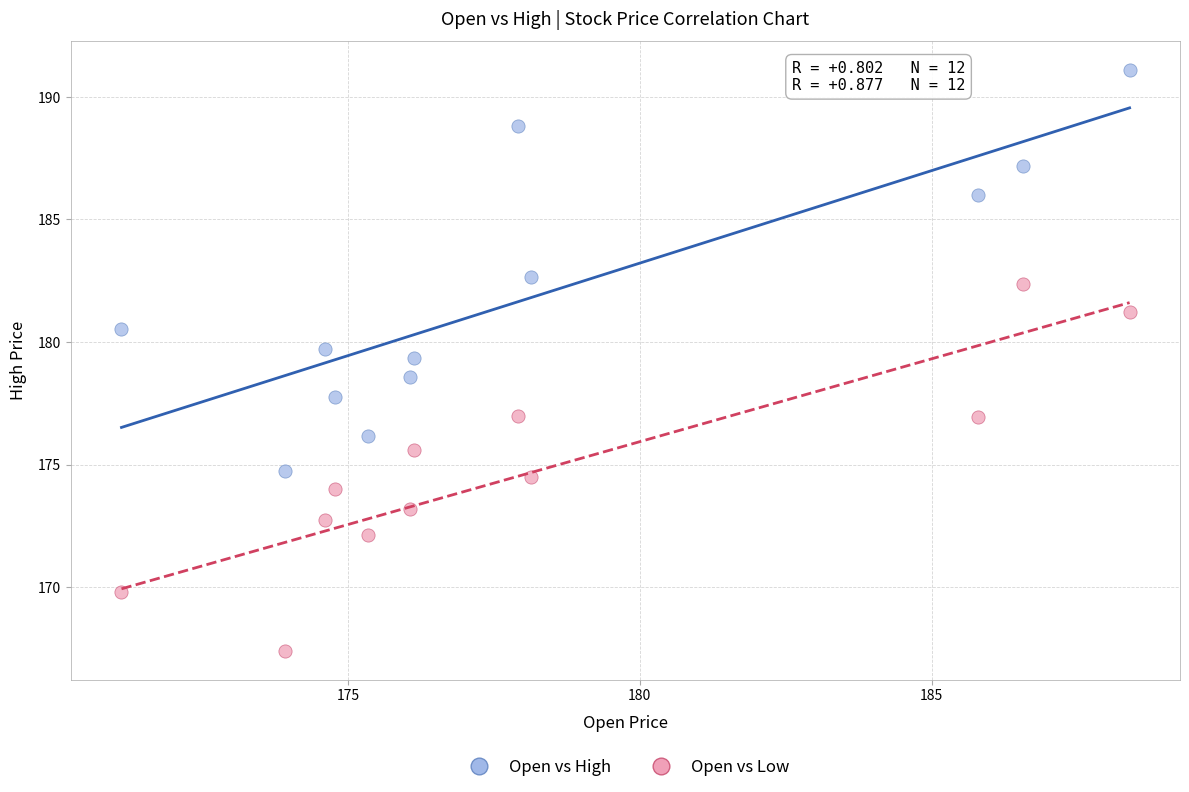

In the Open vs High series, what Y value is closest to 182?

182.6